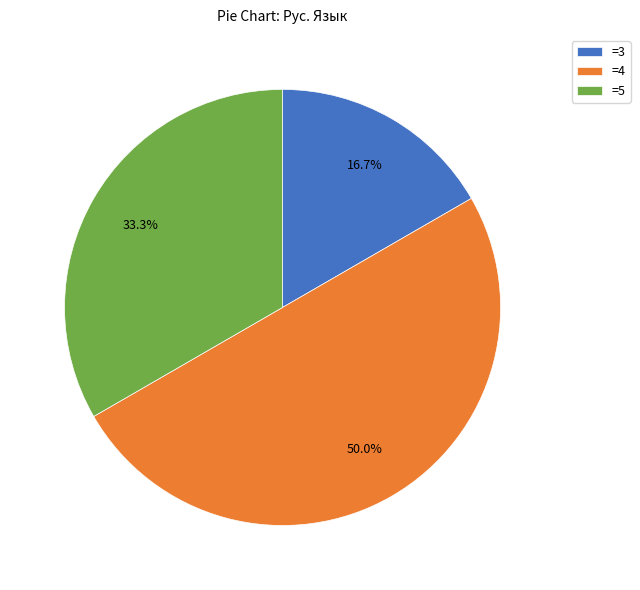

What is the ratio of the value at =5 to the value at =3?

2.0